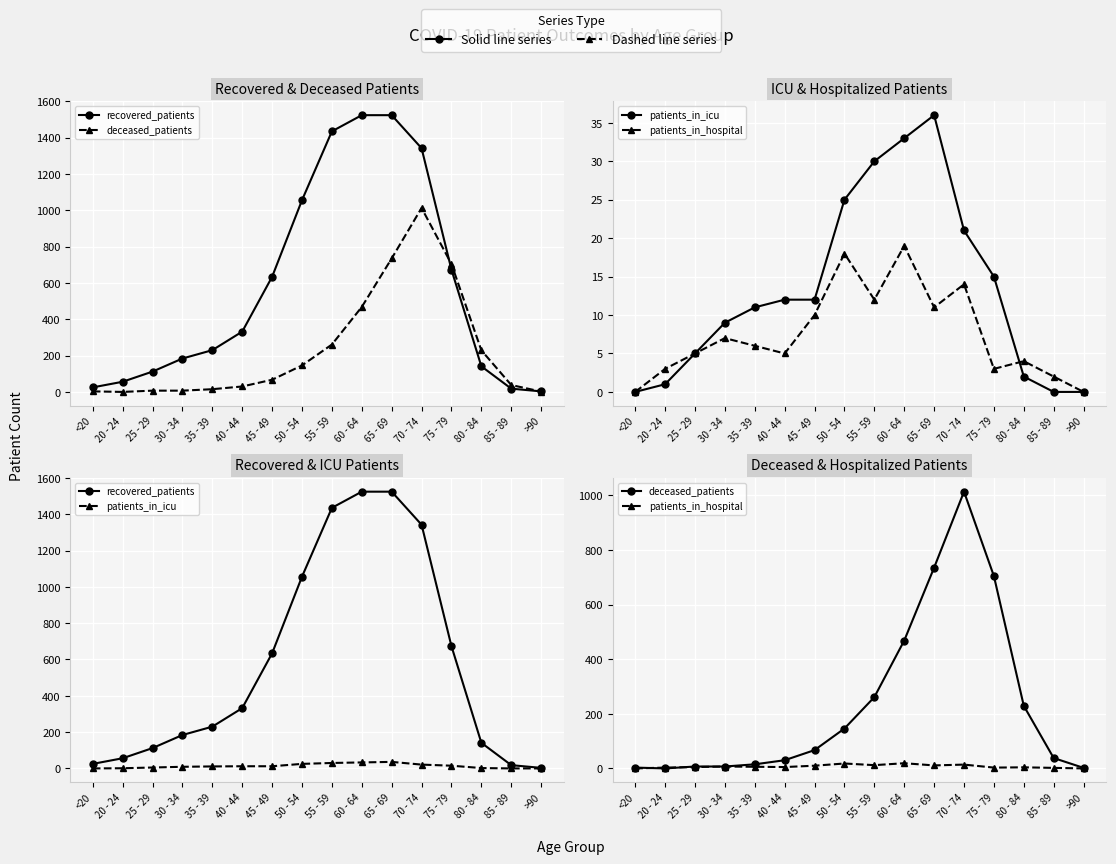

Does the chart display data point markers on the line(s)?

Yes